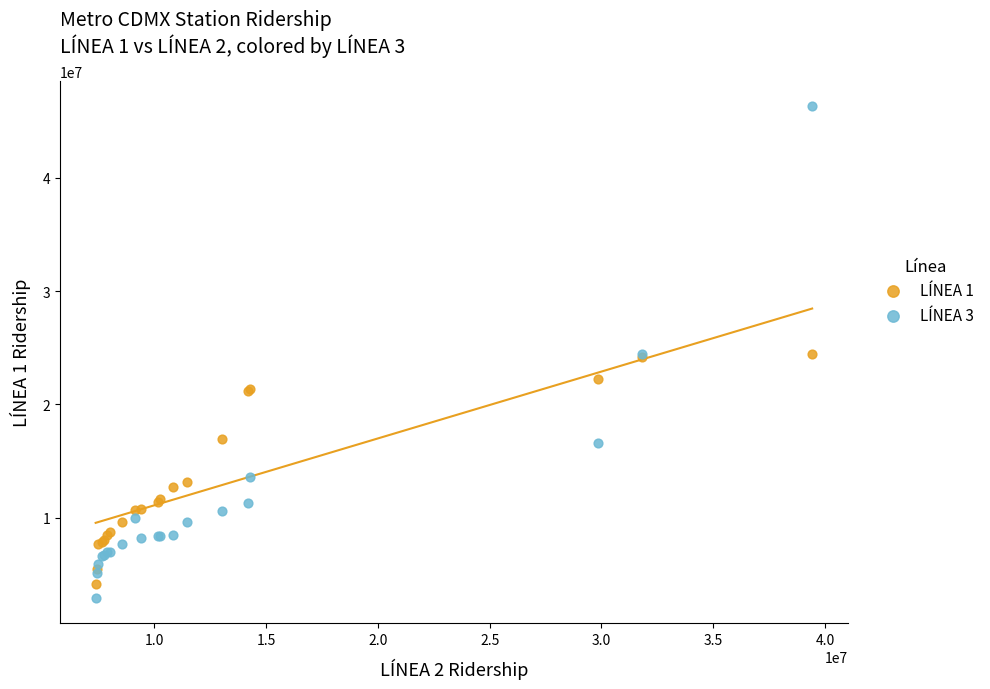

What are all the series names shown in the legend?

LÍNEA 1, LÍNEA 3